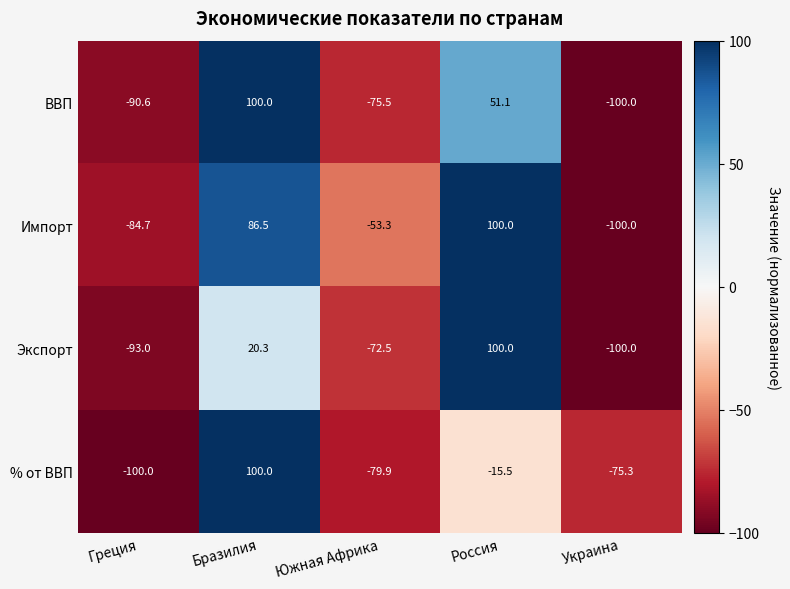

How many distinct data groups are displayed?

4